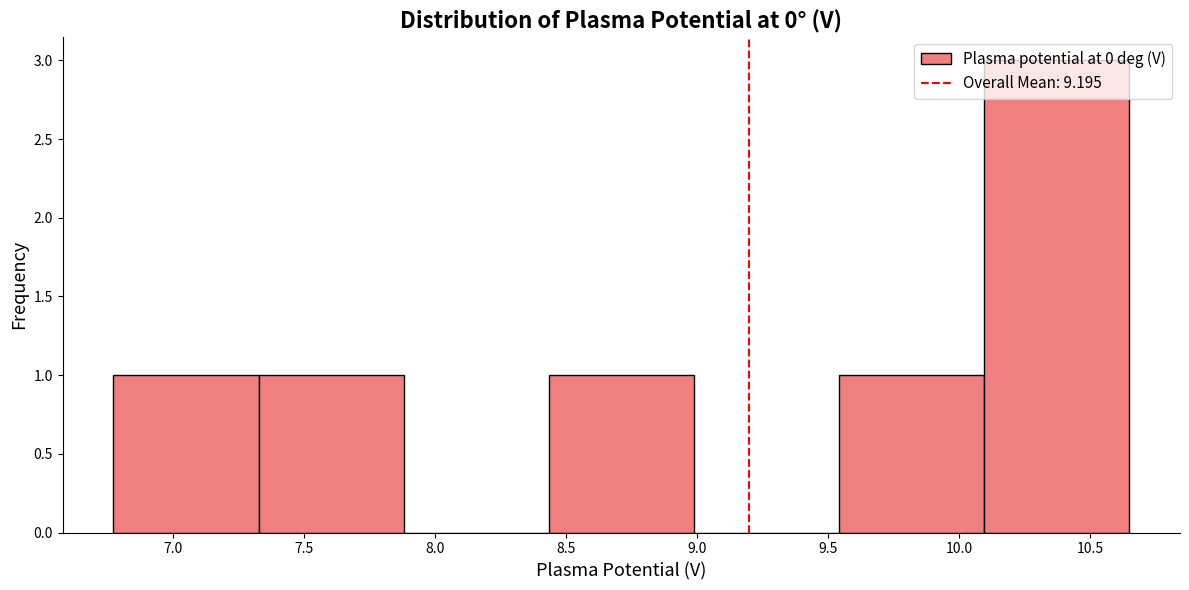

Reading left to right, transcribe this chart: for each bar, give the range it covers on the x-axis and its height. Neither the bar edges nor the heights are printed on the chart, so give them approximately, as read against the axes.

6.75 to 7.35: 1
7.35 to 7.90: 1
7.90 to 8.45: 0
8.45 to 9.00: 1
9.00 to 9.55: 0
9.55 to 10.10: 1
10.10 to 10.65: 3